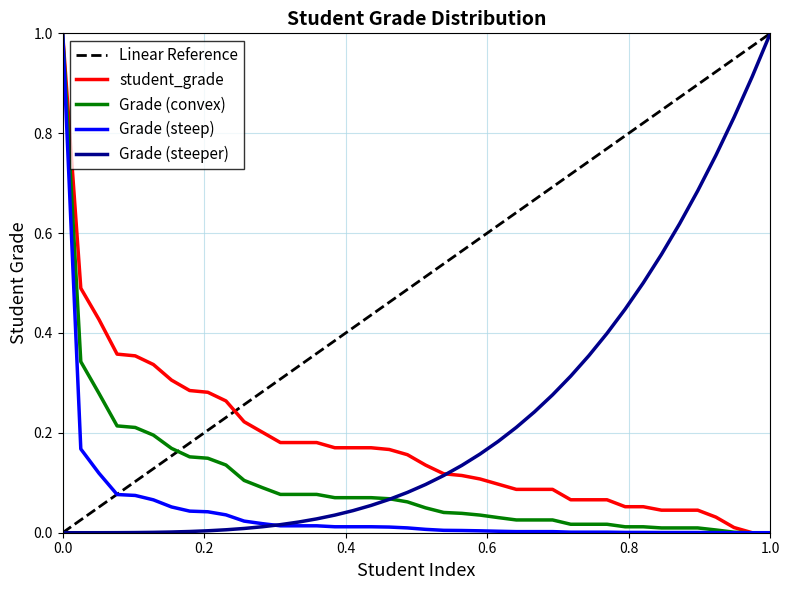

What is the maximum value for Grade (steep)?

1.0